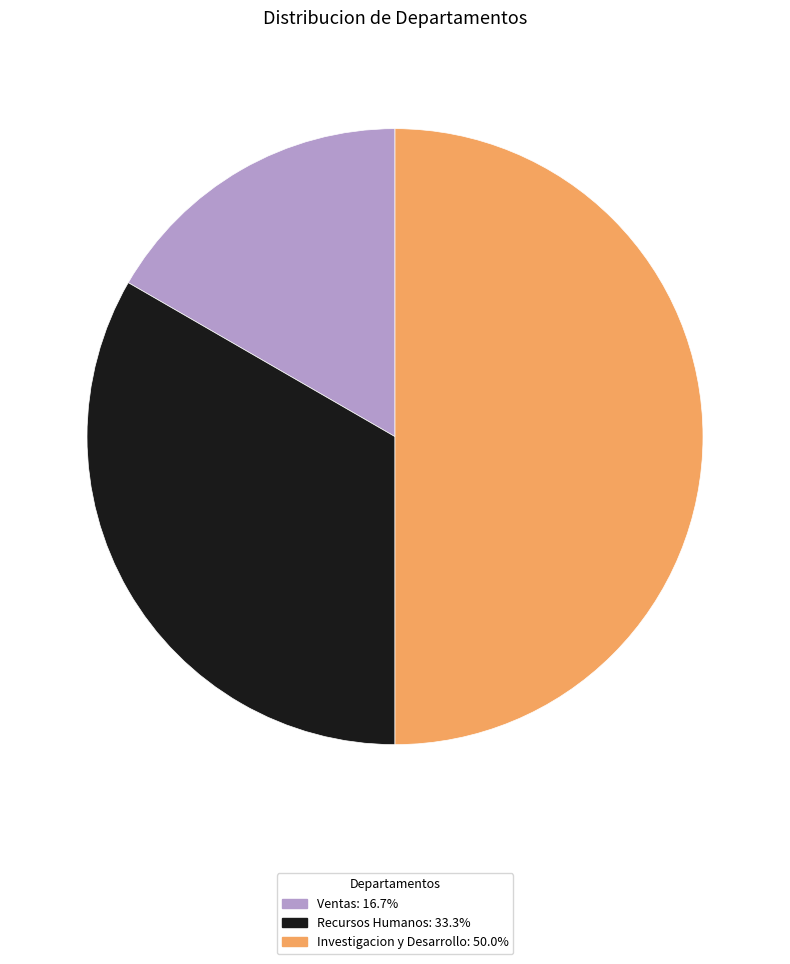

Which category has the biggest portion of the pie?

Investigacion y Desarrollo